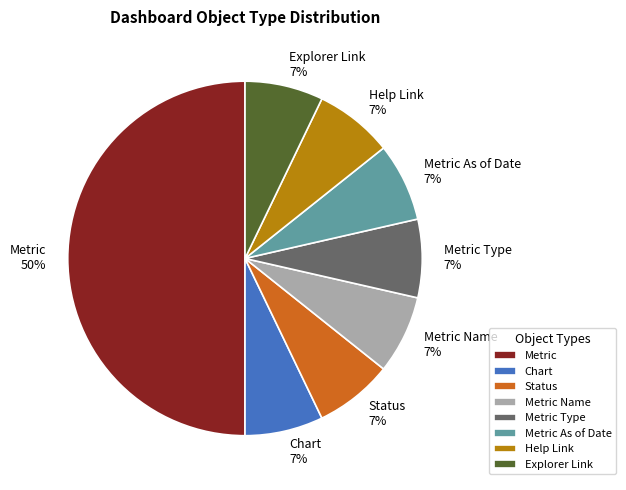

Is the sum of Metric and Status greater than half?

Yes